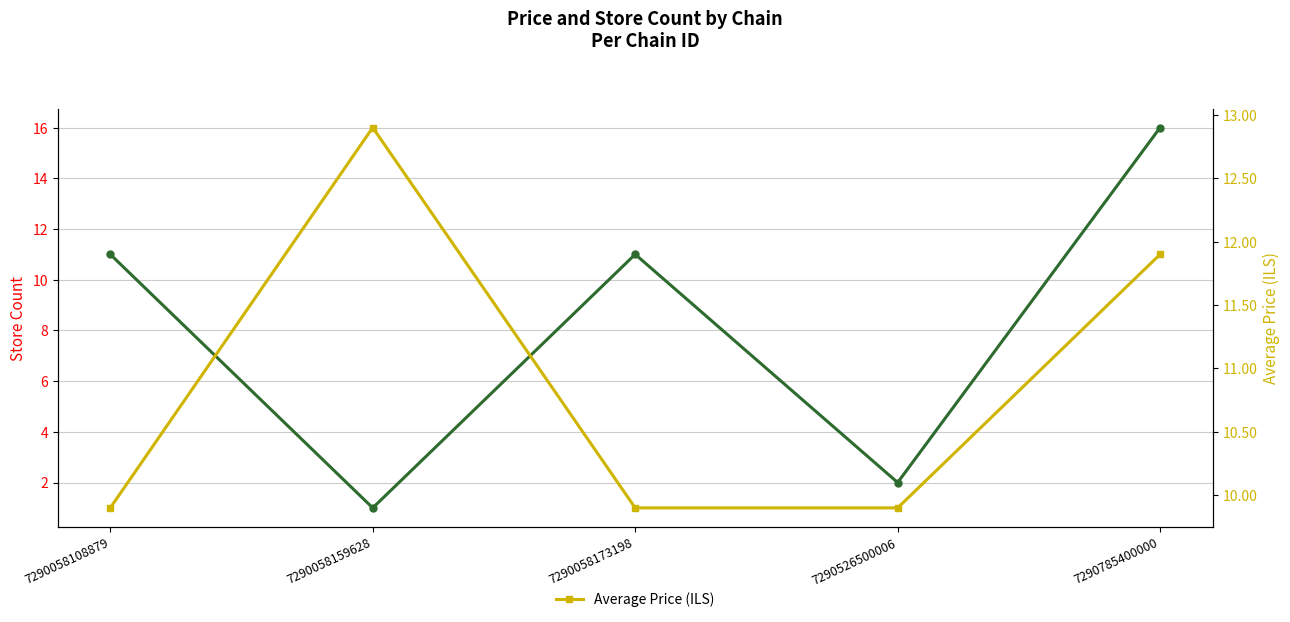

Rank the categories by Store Count value from highest to lowest.

7290785400000, 7290058108879, 7290058173198, 7290526500006, 7290058159628